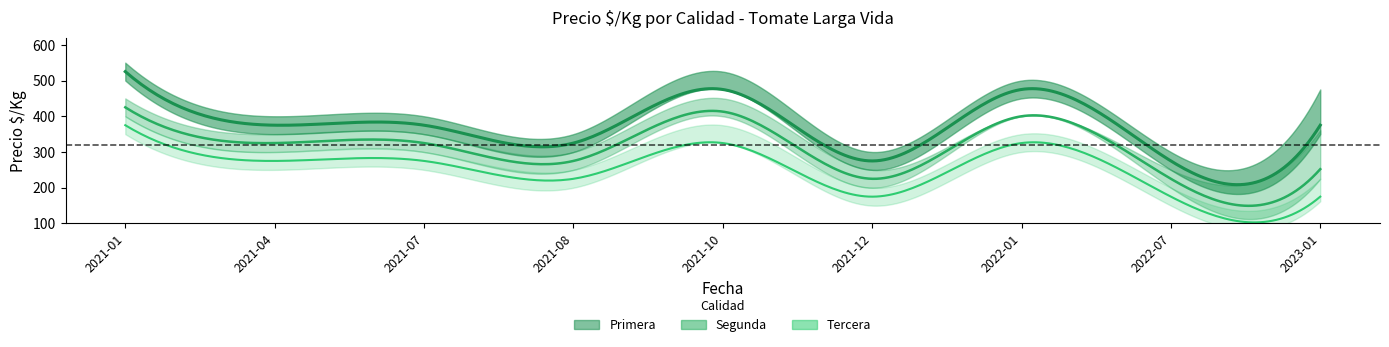

Where does the Tercera series first go above 275?

2021-01